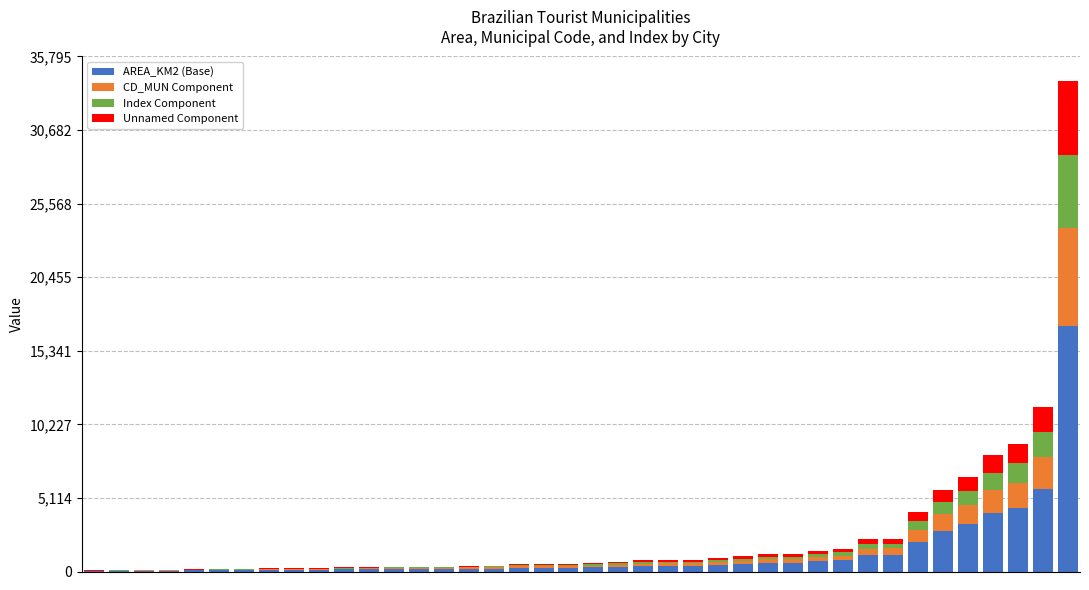

What is the highest value of the AREA_KM2 (Base) series?

17045.5